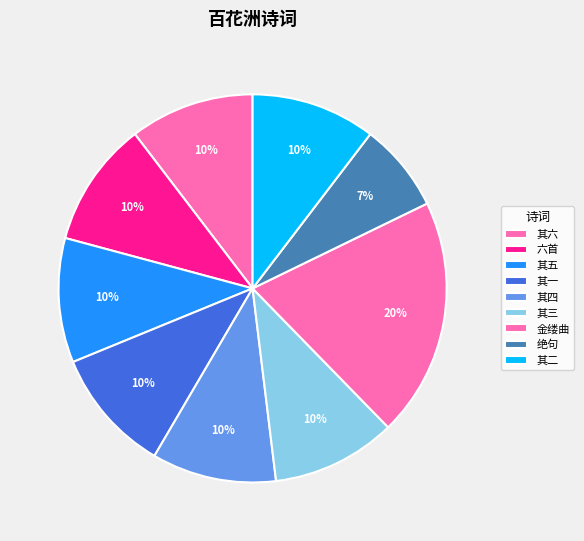

How many segments does this pie chart have?

9